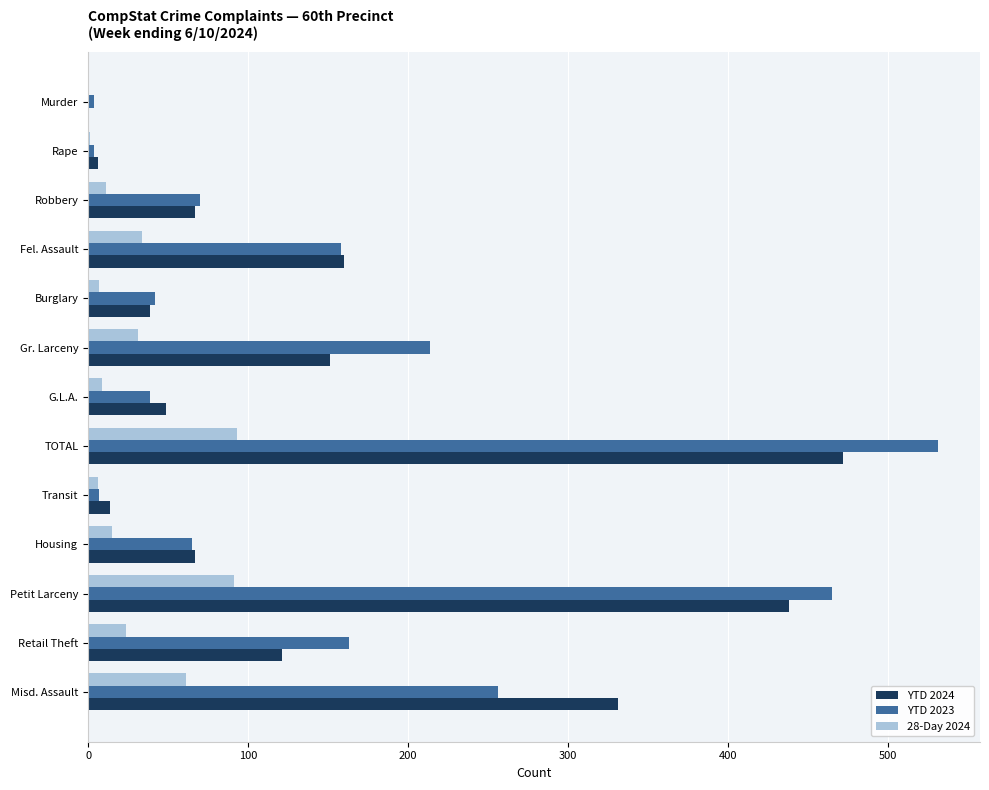

What is the sum of all YTD 2024 values?

1915